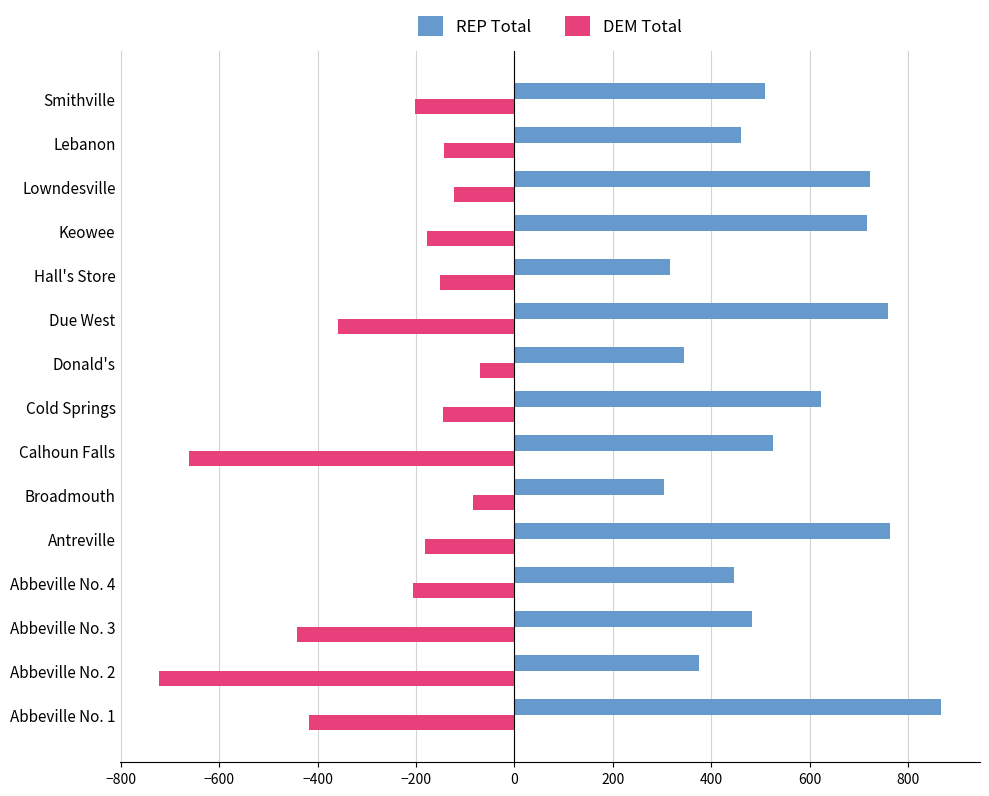

Rank the series by their maximum value, from highest to lowest.

REP Total, DEM Total